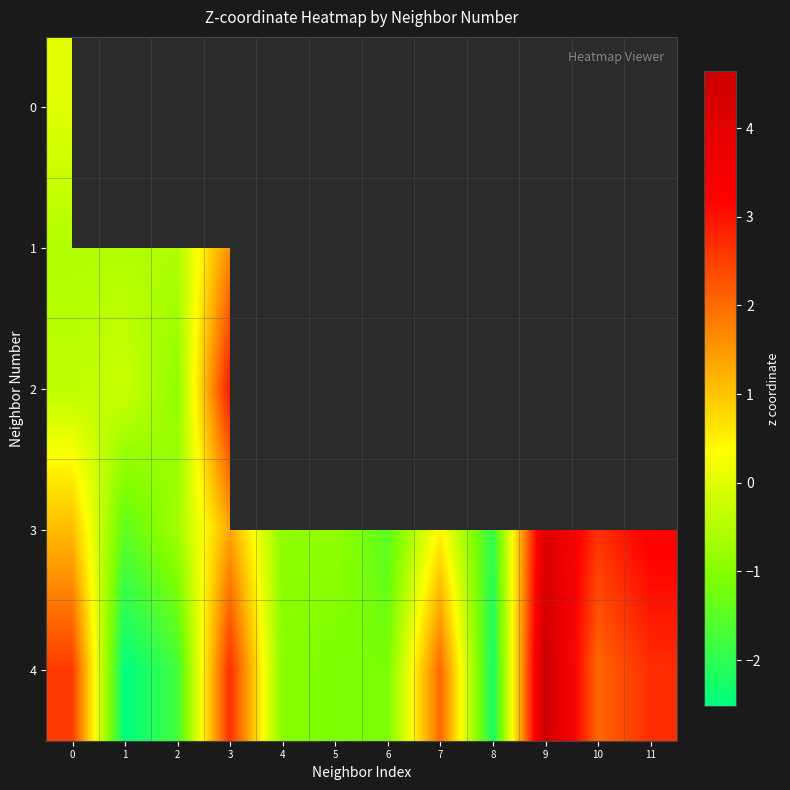

Between 2 and 11, which series saw the biggest shift?

4